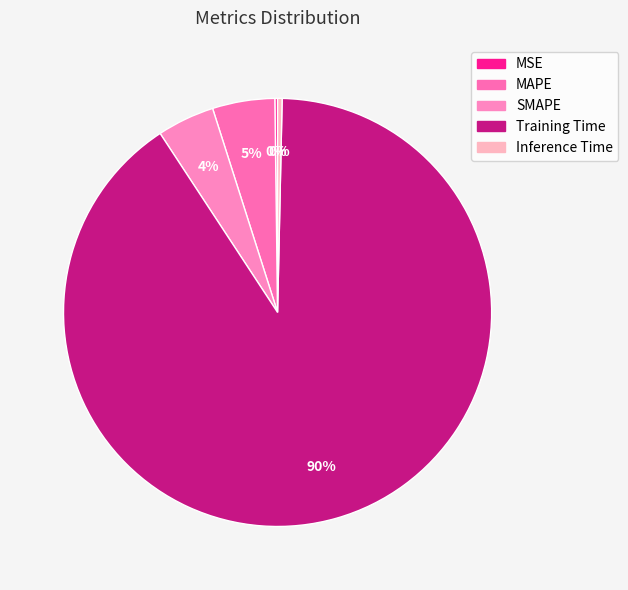

How many slices are in this pie chart?

5